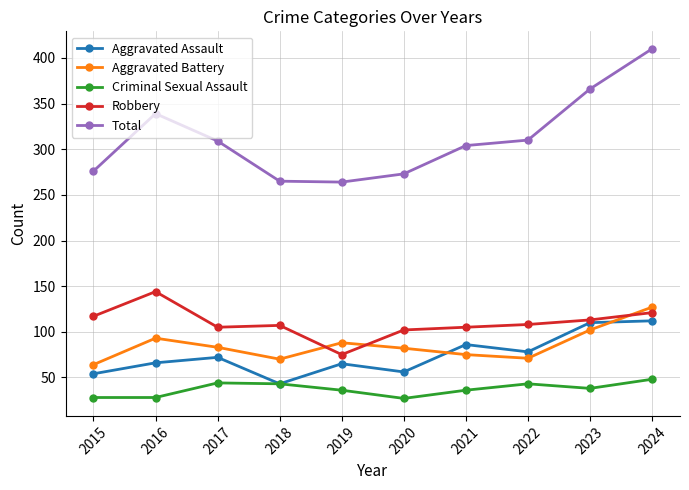

True or false: Total and Aggravated Battery intersect in this chart.

False